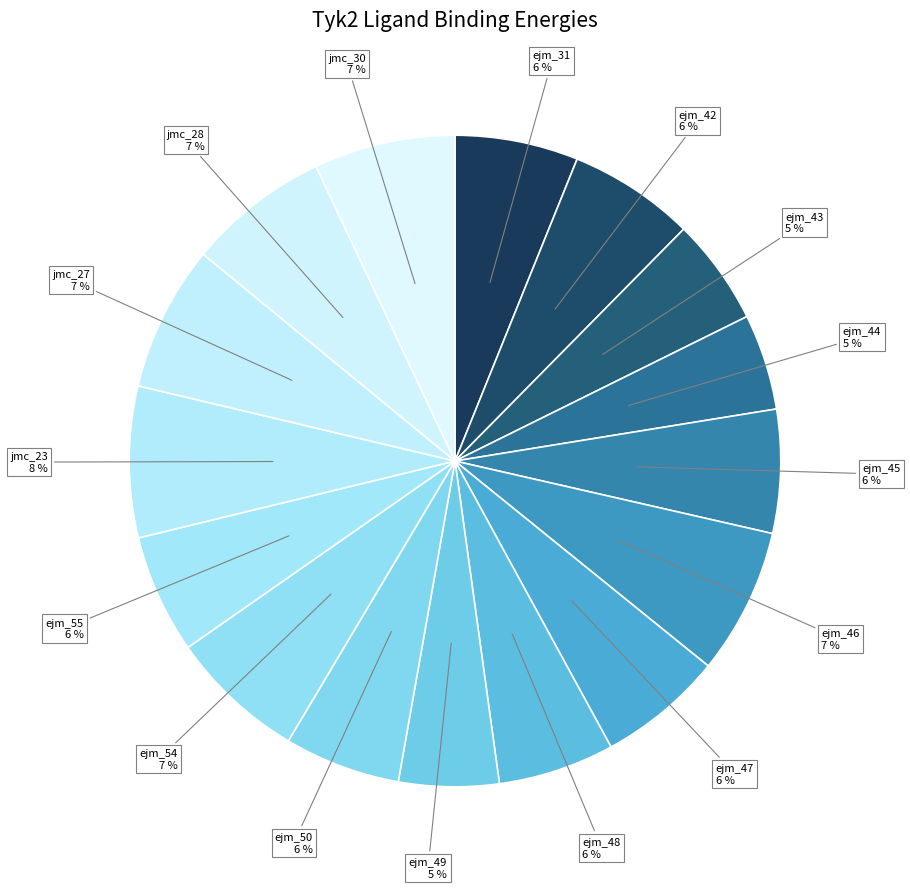

True or false: ejm_43 accounts for 5% of the total.

True